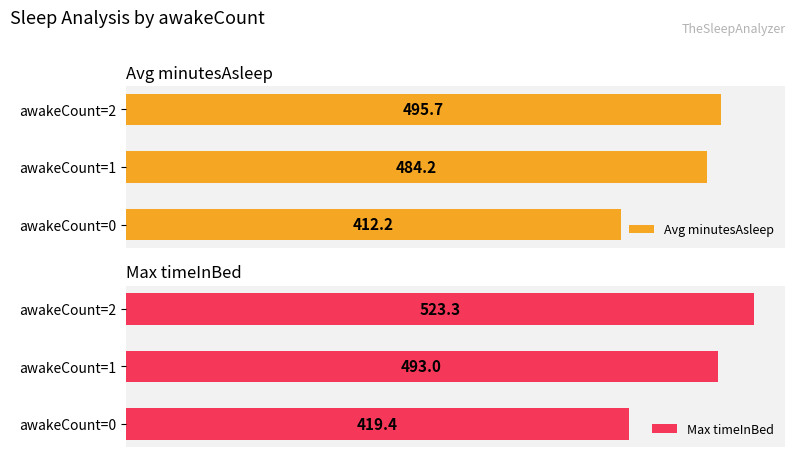

What is the difference between the maximum and second lowest values in the Max timeInBed series?

30.3